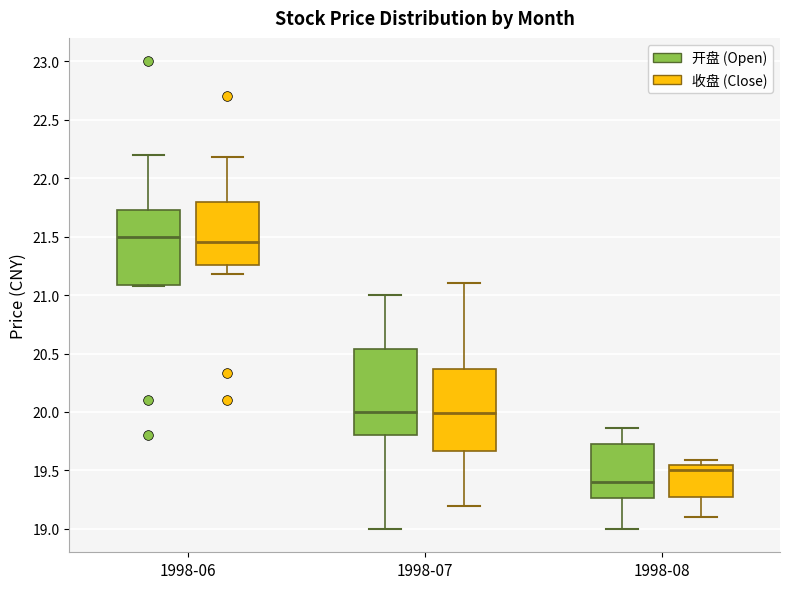

Reading left to right, transcribe this box plot: for each box, give where its median line is, the range the box spans, and where its two whiskers end, as read against the y-axis. The values are not printed on the chart, so give them approximately, as read against the axis.

1998-06 (开盘 (Open)): median 21.50, box 21.10 to 21.75, whiskers 21.10 to 22.20
1998-06 (收盘 (Close)): median 21.45, box 21.25 to 21.80, whiskers 21.20 to 22.20
1998-07 (开盘 (Open)): median 20.00, box 19.80 to 20.55, whiskers 19.00 to 21.00
1998-07 (收盘 (Close)): median 20.00, box 19.65 to 20.35, whiskers 19.20 to 21.10
1998-08 (开盘 (Open)): median 19.40, box 19.25 to 19.75, whiskers 19.00 to 19.85
1998-08 (收盘 (Close)): median 19.50, box 19.25 to 19.55, whiskers 19.10 to 19.60